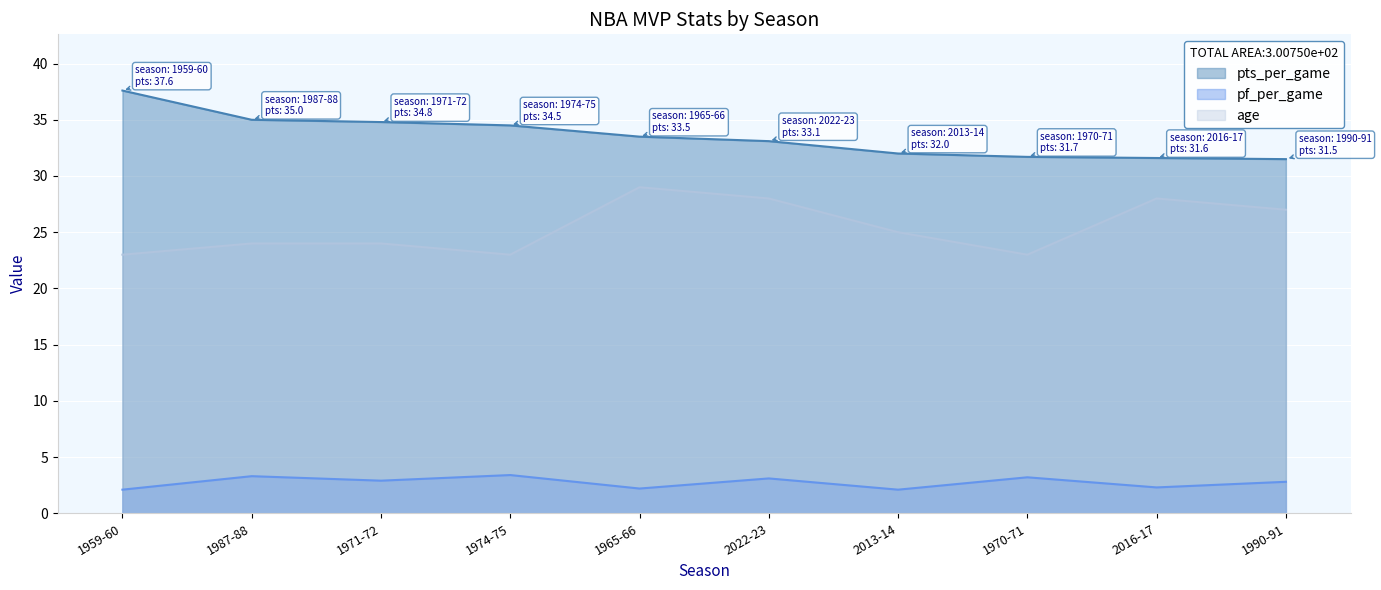

Rank the series at 2013-14 from lowest to highest value.

pf_per_game, age, pts_per_game